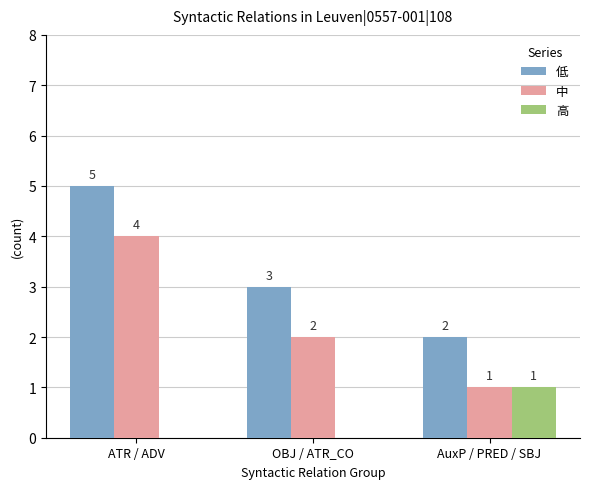

What is the maximum value shown in the chart?

5